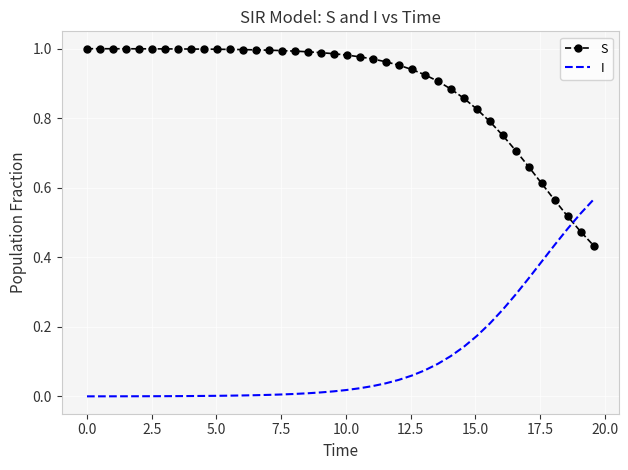

True or false: I and S intersect in this chart.

True